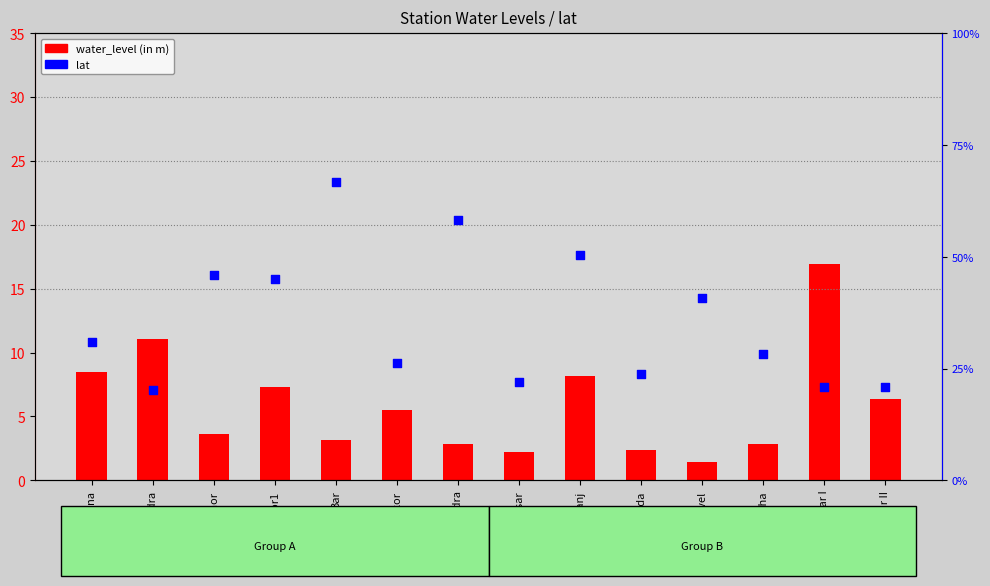

At how many categories does at least one series exceed 22?

14